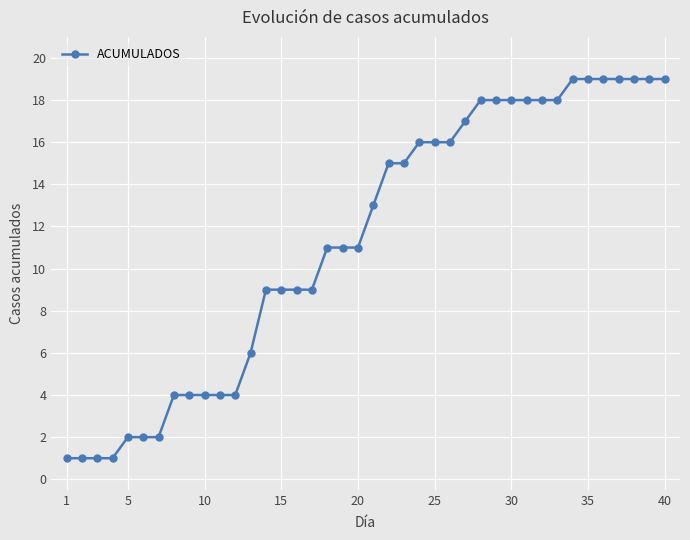

What is the difference between the maximum and minimum values?

18